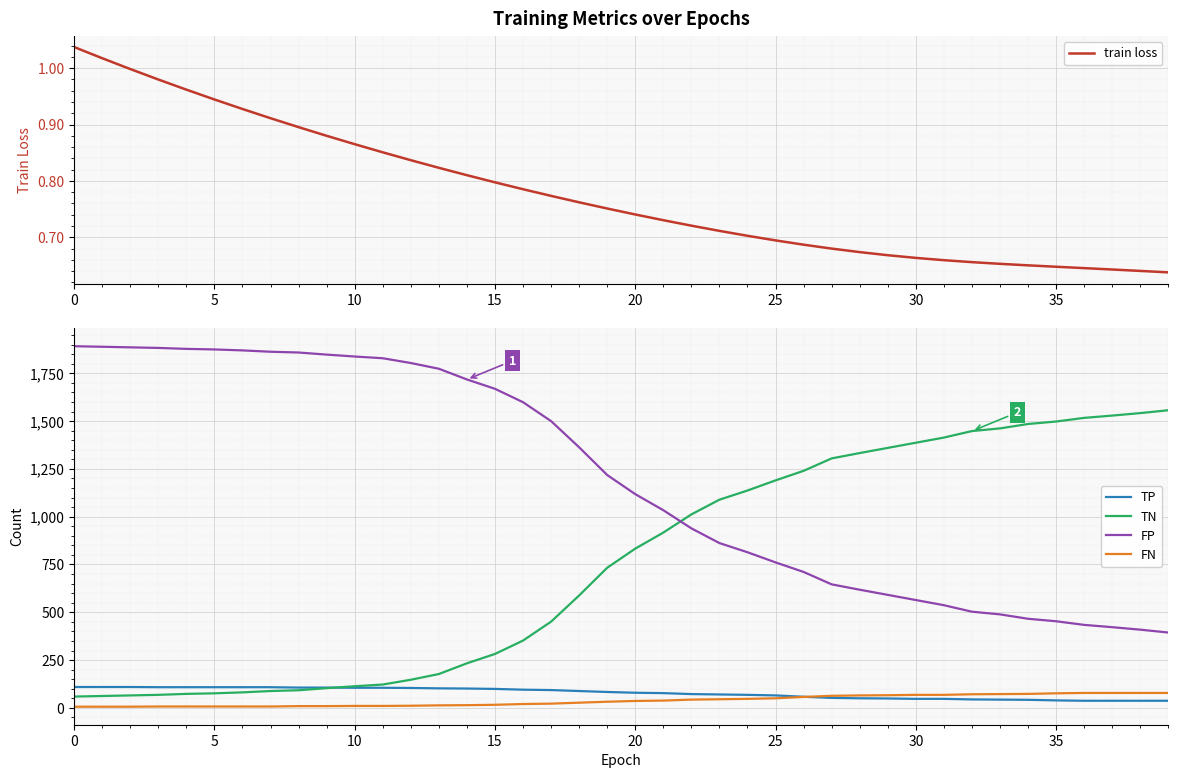

What is the label of the 1st point from the right?

39